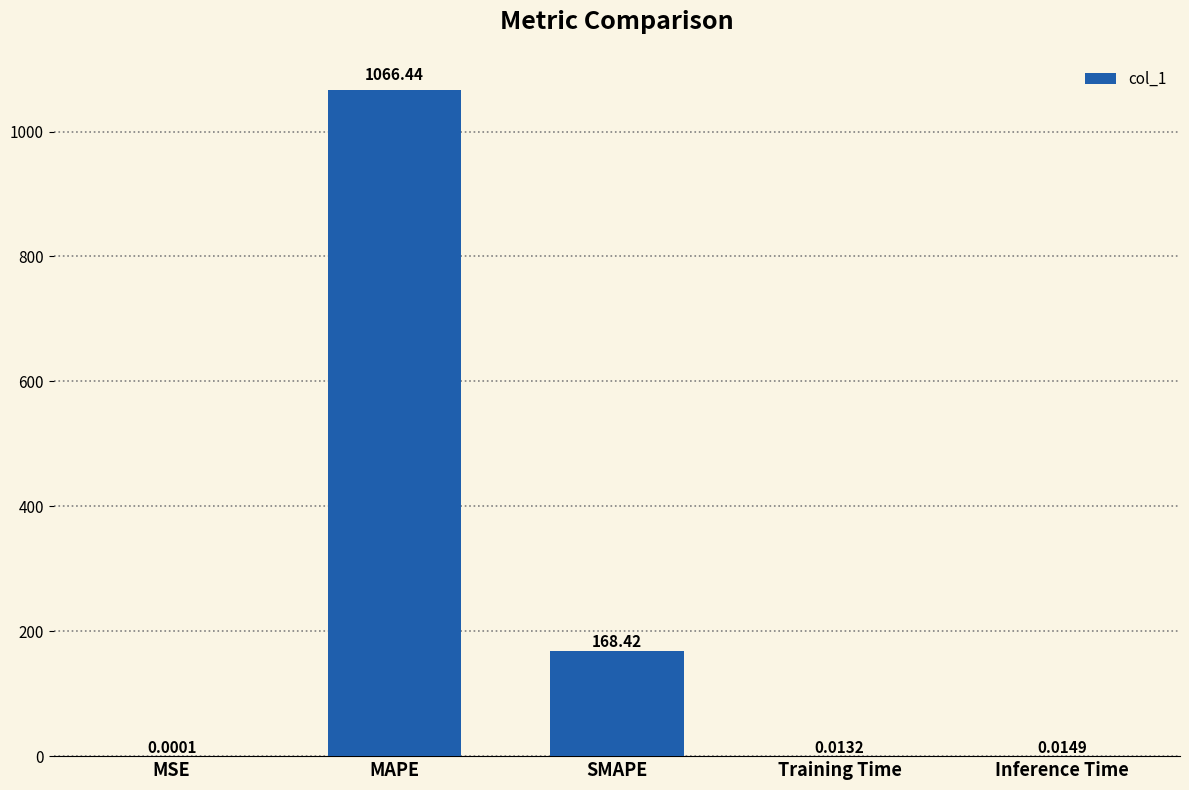

Count the number of categories in the chart.

5